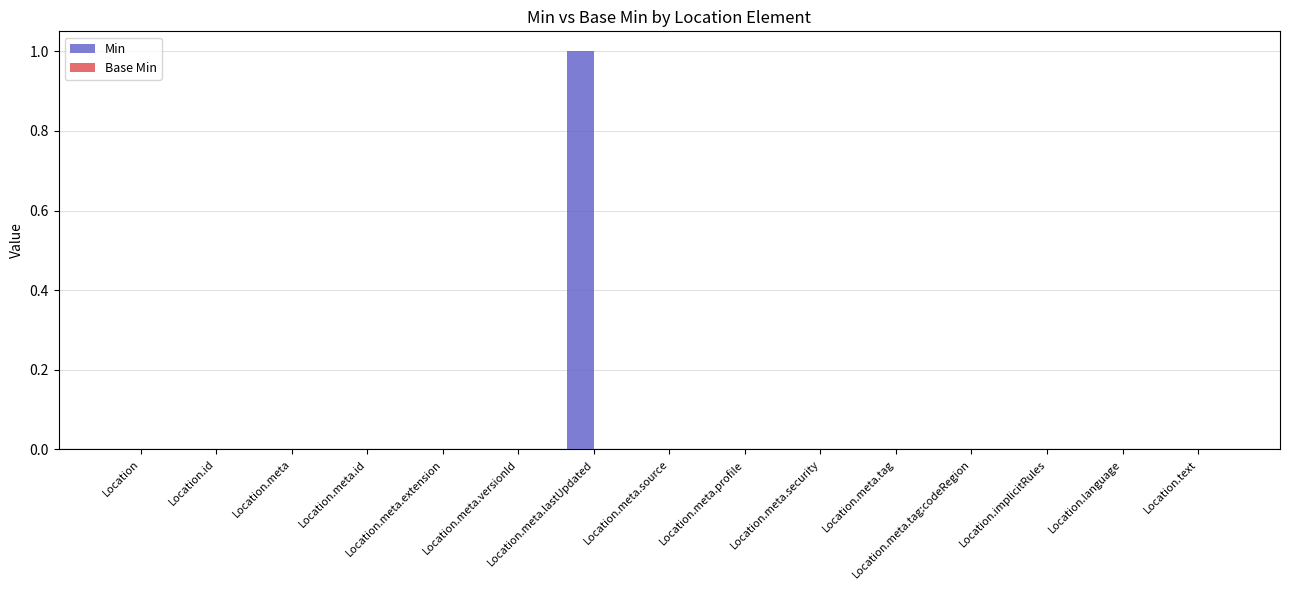

Are the bars horizontal?

No